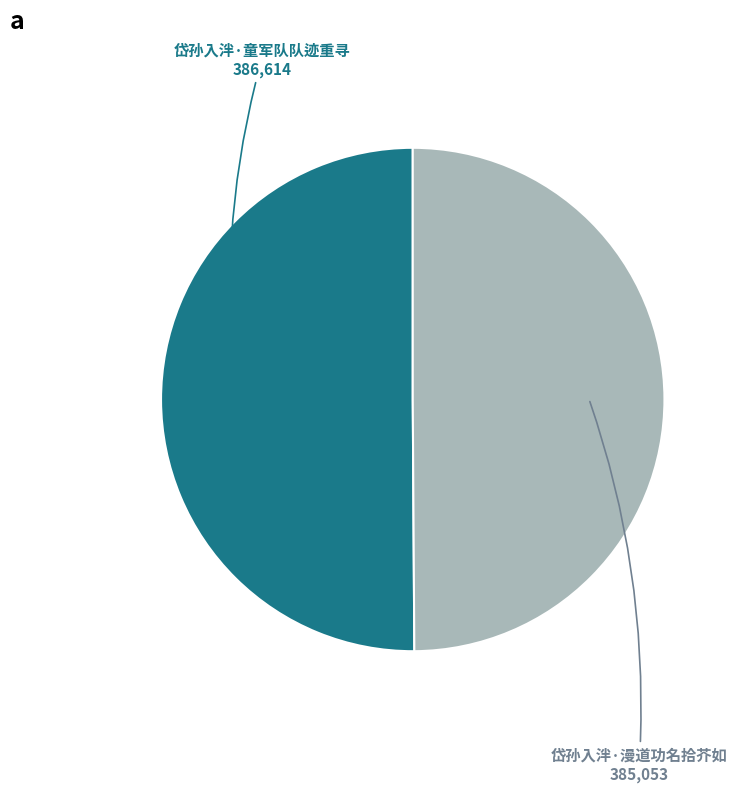

True or false: 岱孙入泮·童军队队迹重寻 accounts for 57% of the total.

False